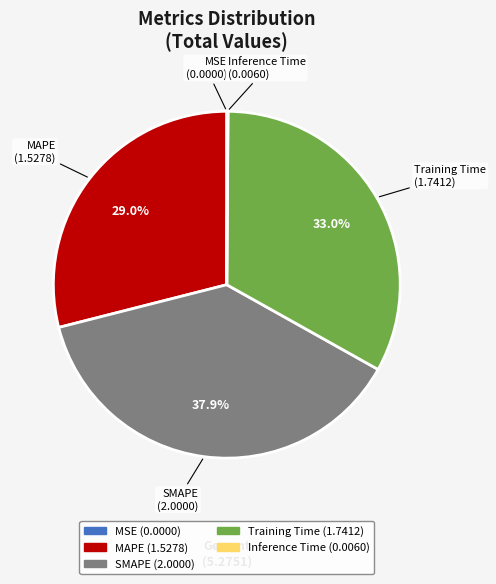

Is there any slice that represents more than half of the pie?

No